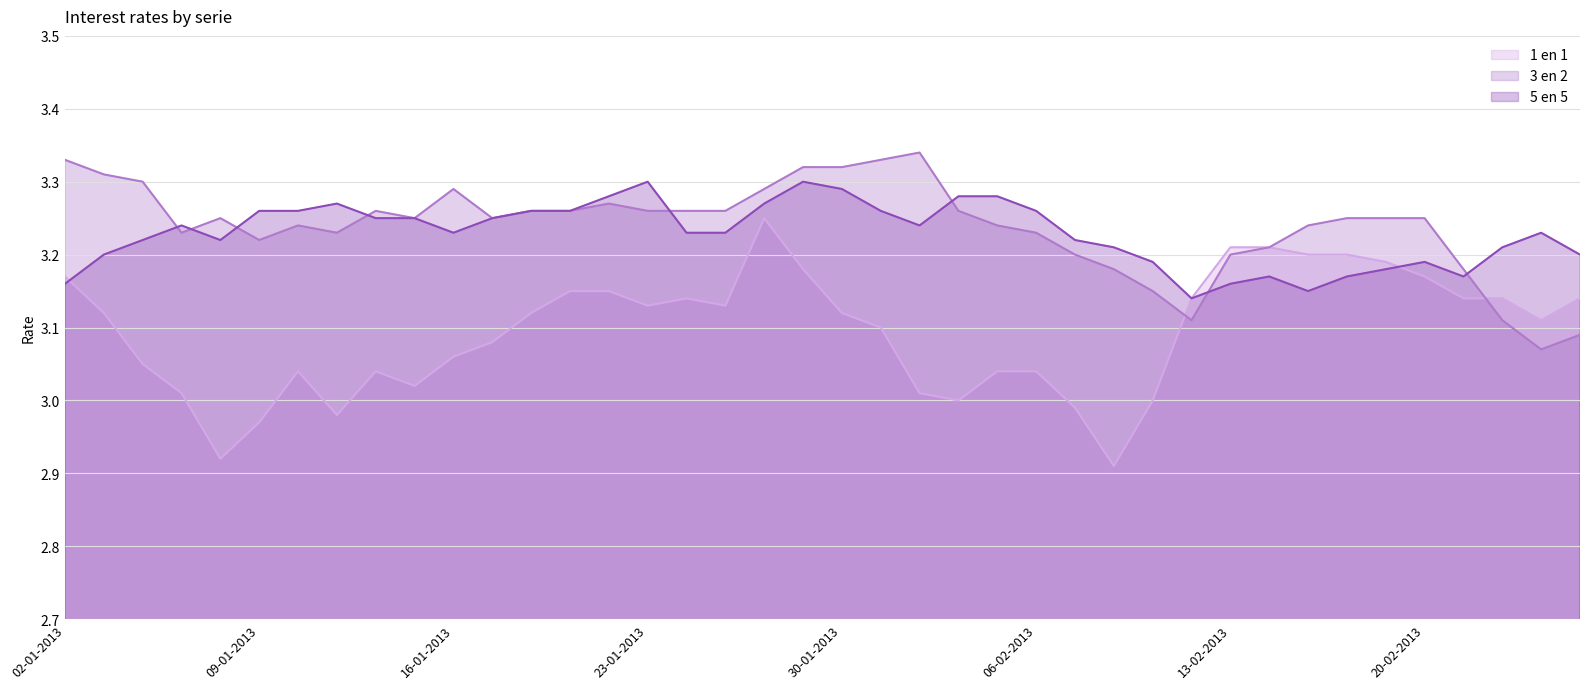

Where is 5 en 5 nearest to the value 3?

12-02-2013